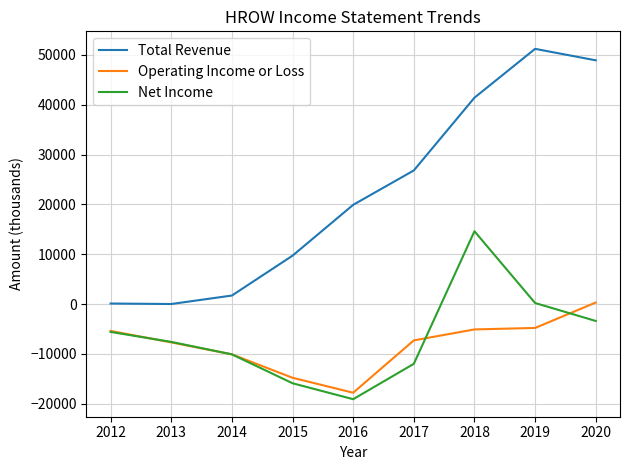

List the series in order of their peak value, lowest first.

Operating Income or Loss, Net Income, Total Revenue